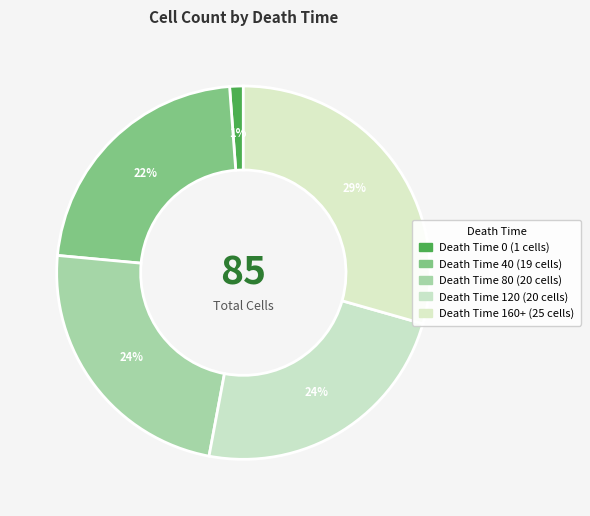

Rank the categories by value from highest to lowest.

160+, 80, 120, 40, 0